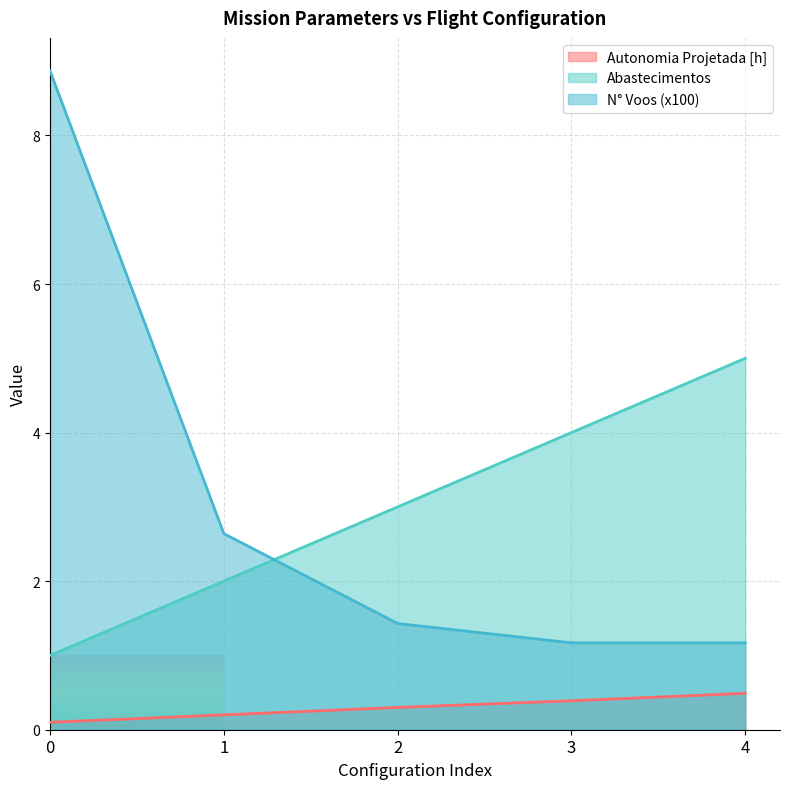

Reading left to right, transcribe all the data shown in this chart.

Autonomia Projetada [h]: 0.1	0.2	0.3	0.4	0.5
Abastecimentos: 1.0	2.0	3.0	4.0	5.0
N° Voos (x100): 8.9	2.6	1.4	1.2	1.2